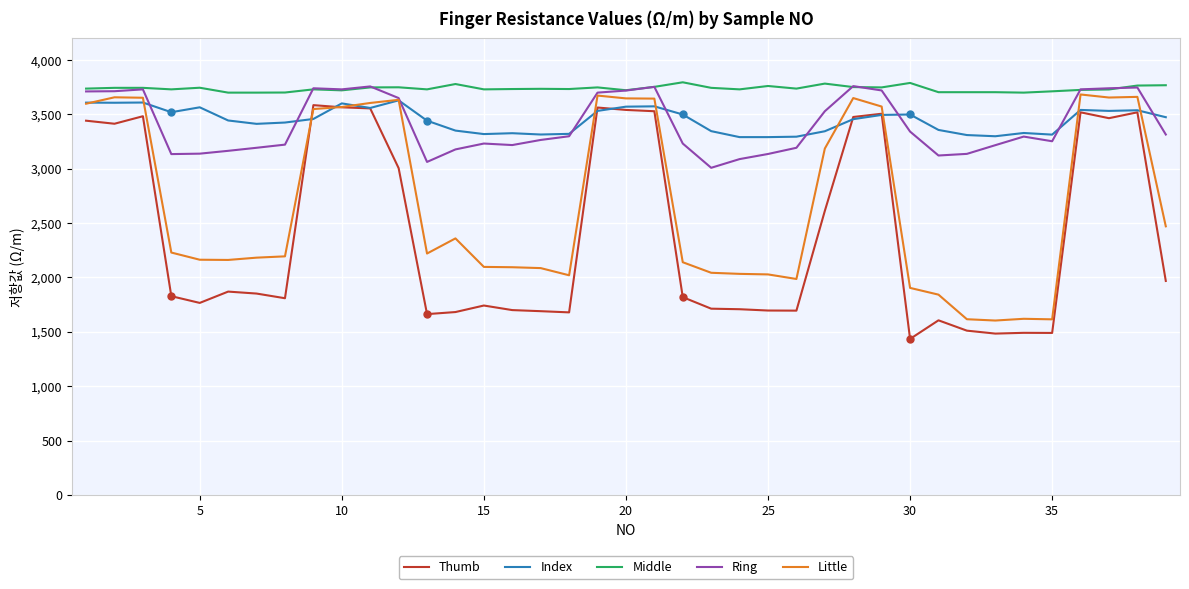

What is the minimum value shown in the chart?

1434